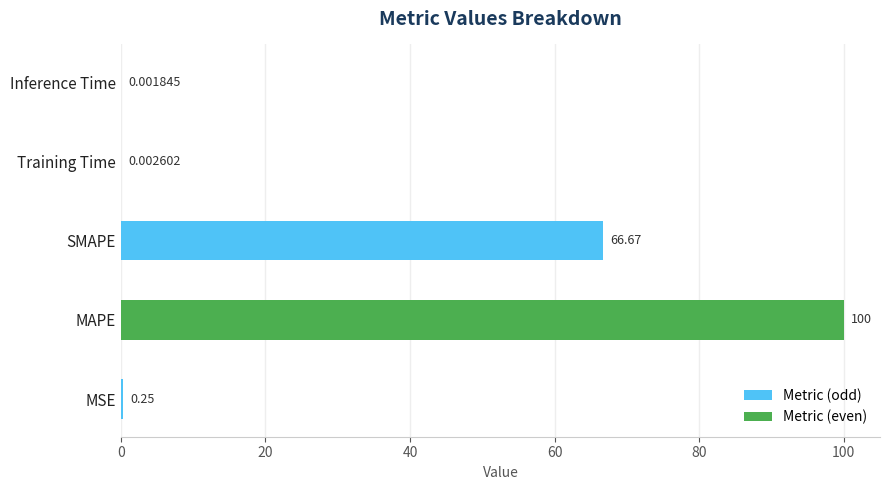

Between Training Time and MSE, which is larger?

MSE